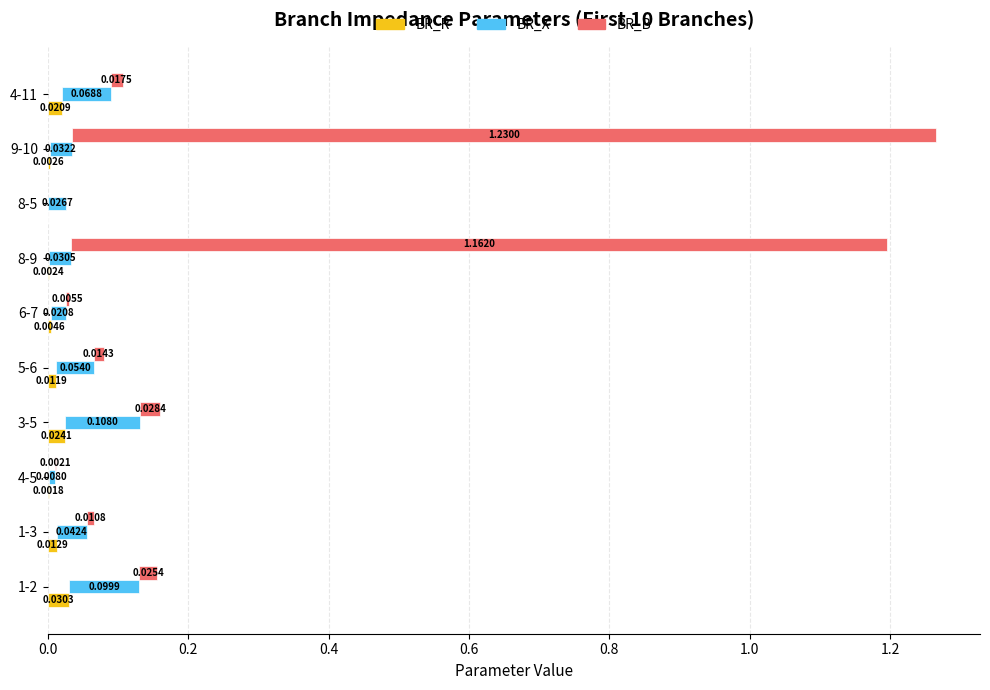

How many bars are there in each group?

3